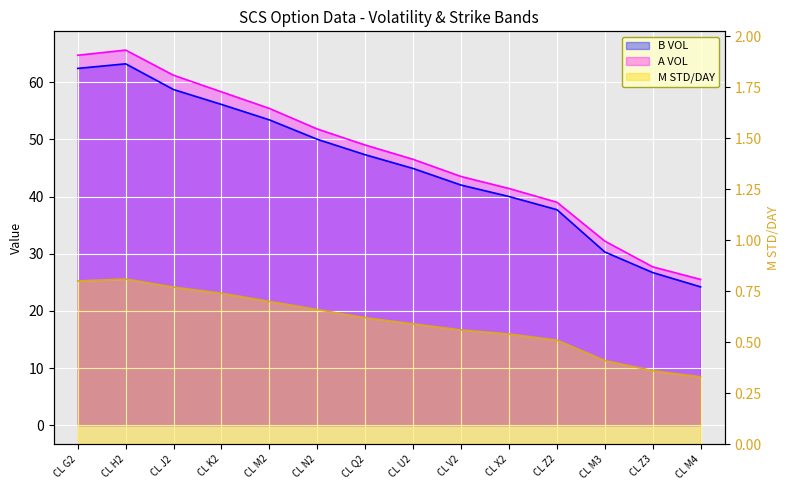

What position from the left is CL V2?

9